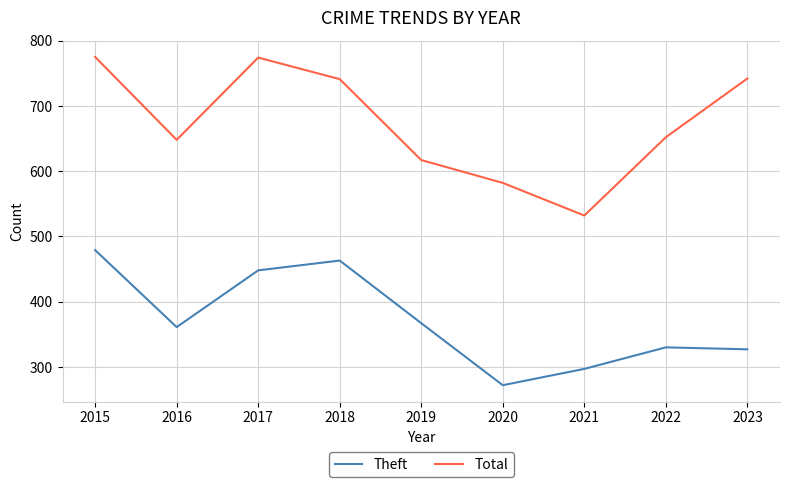

Read the Theft value at 2020, to the nearest 10.

270